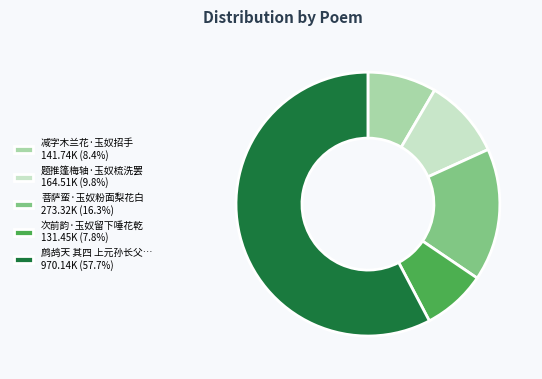

What is the ratio of the value at 菩萨蛮·玉奴粉面梨花白 273.32K (16.3%) to the value at 鹧鸪天 其四 上元孙长父… 970.14K (57.7%)?

0.3